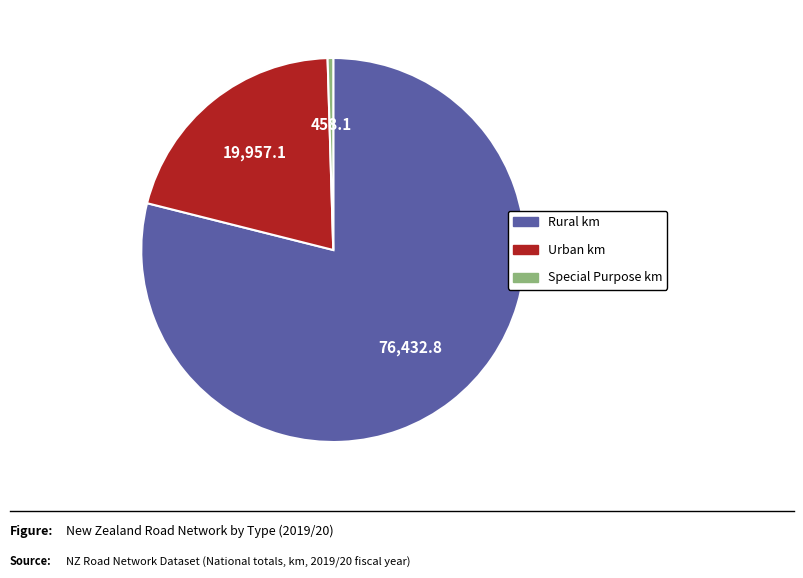

How many segments does this pie chart have?

3